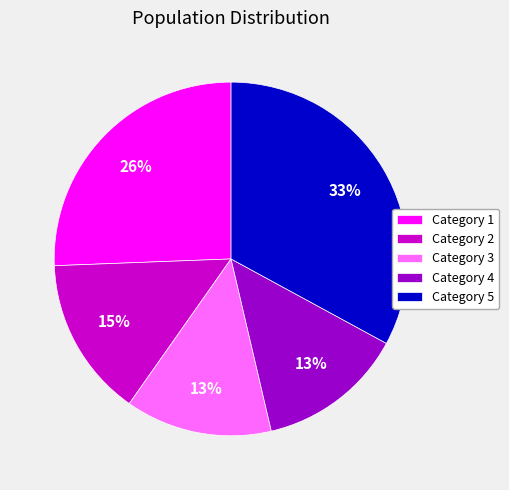

Which has a higher value, Category 4 or Category 1?

Category 1